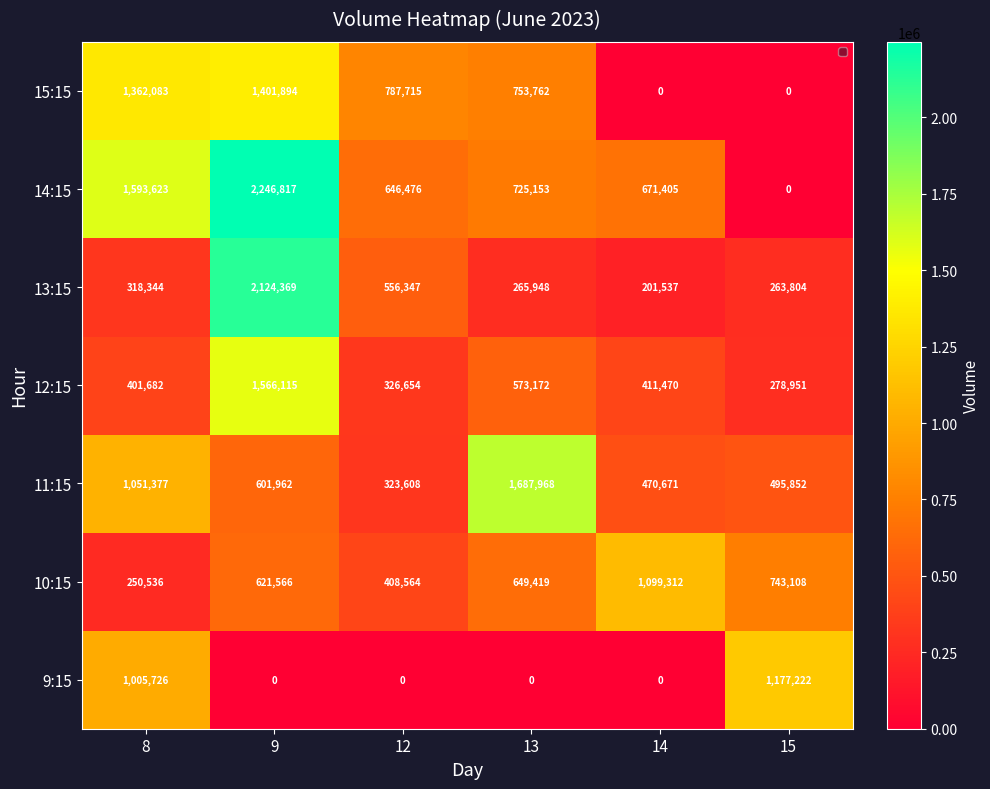

At which label is 12:15 closest to 922533?

13